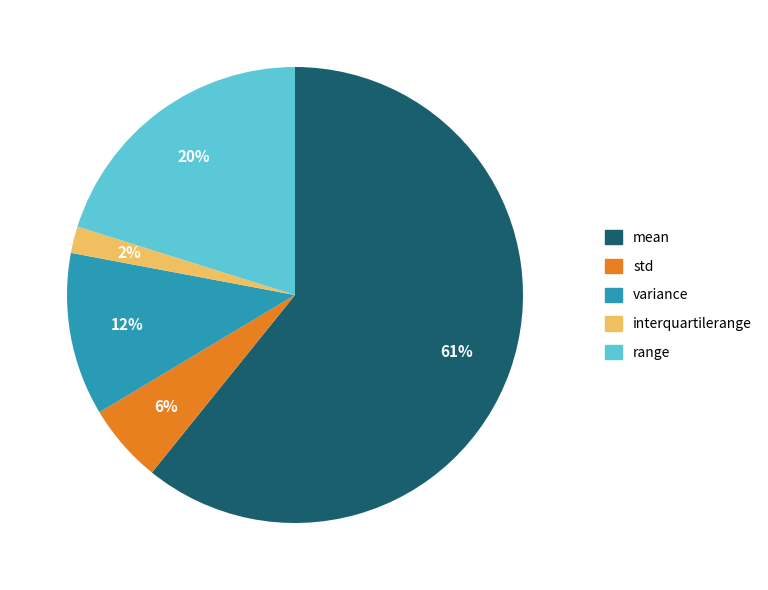

Rank the categories by value from lowest to highest.

interquartilerange, std, variance, range, mean